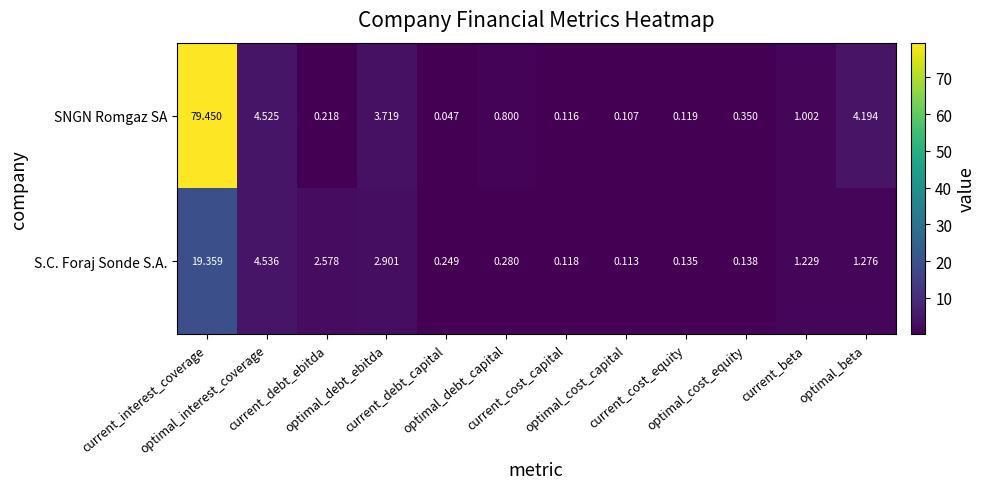

Which series has the widest spread of values?

SNGN Romgaz SA